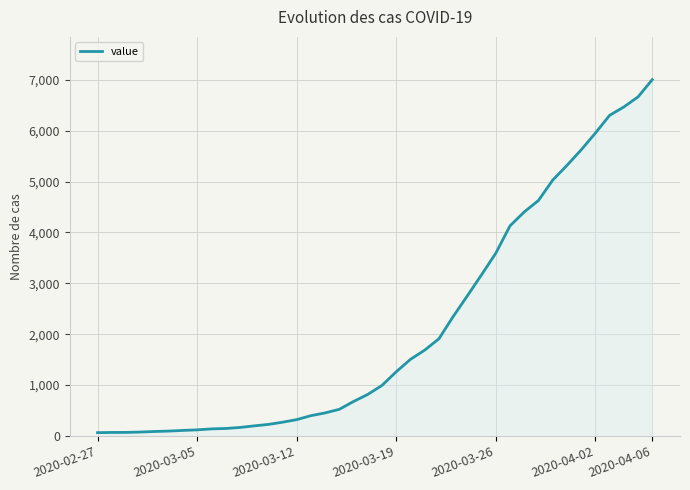

What is the greatest value displayed?

7003